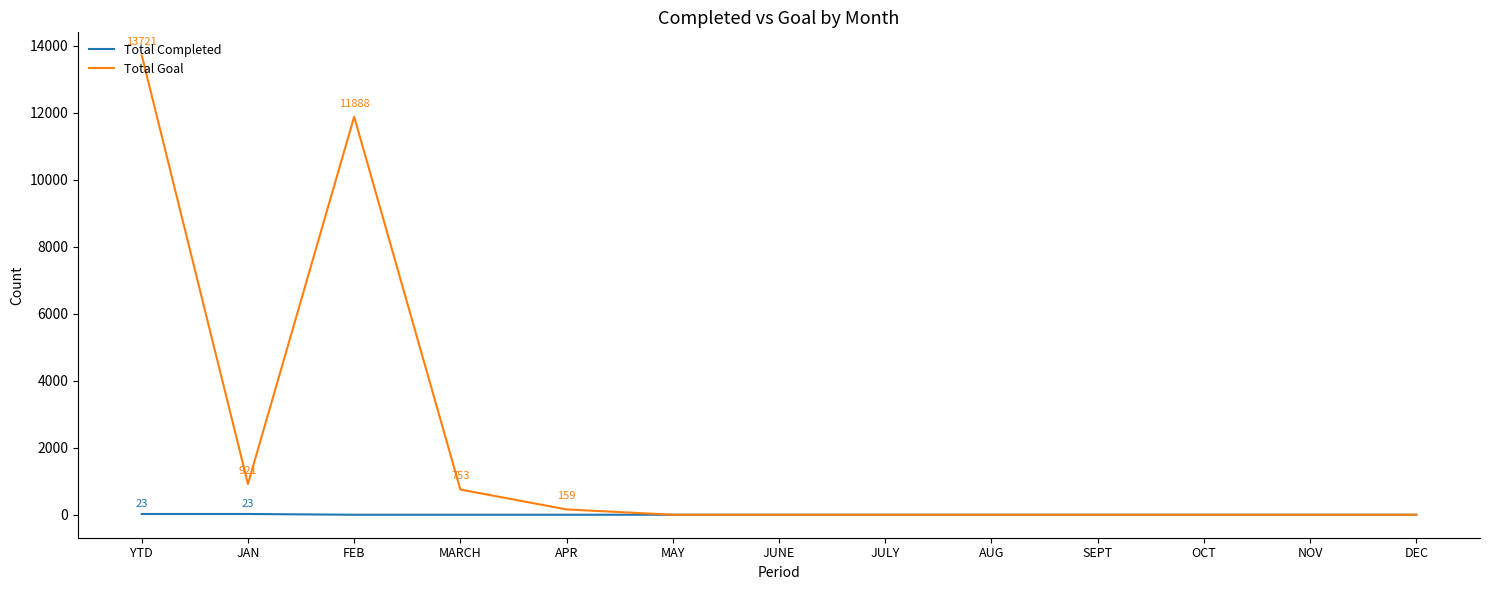

What is the difference between the Total Goal values at APR and AUG?

159